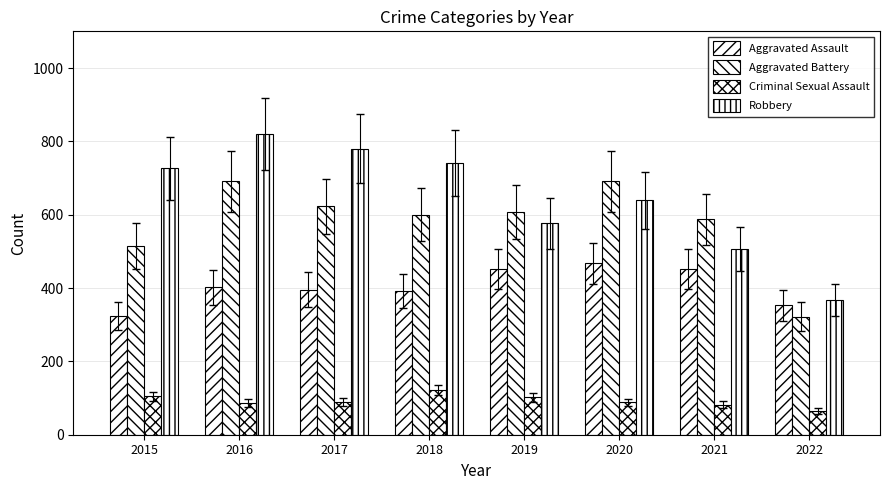

What is the value of the Robbery bar at the 7th from the left?

506